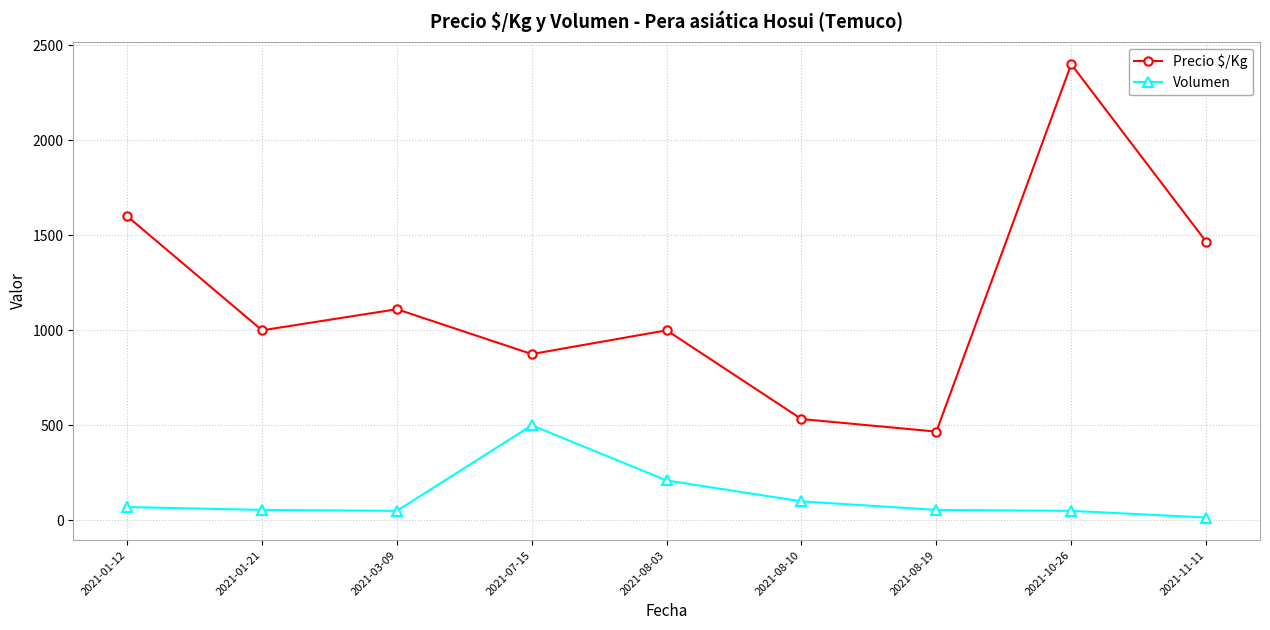

Which label corresponds to the largest value in the chart?

2021-10-26